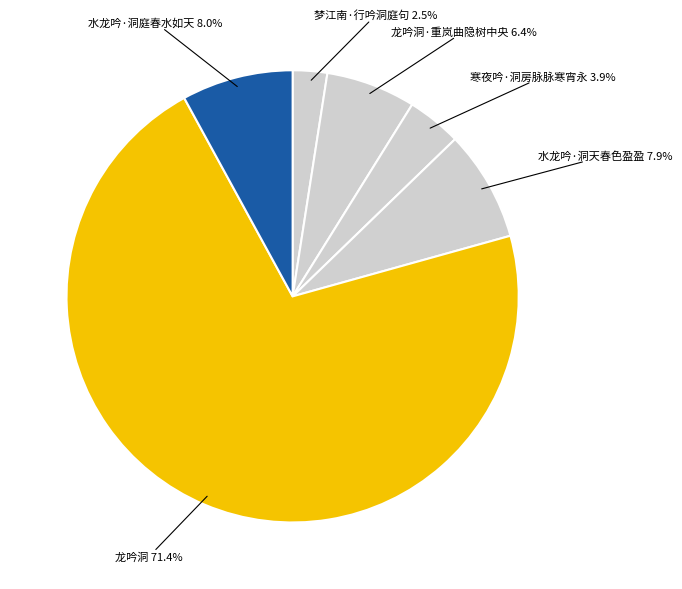

Count the number of slices in the pie.

6